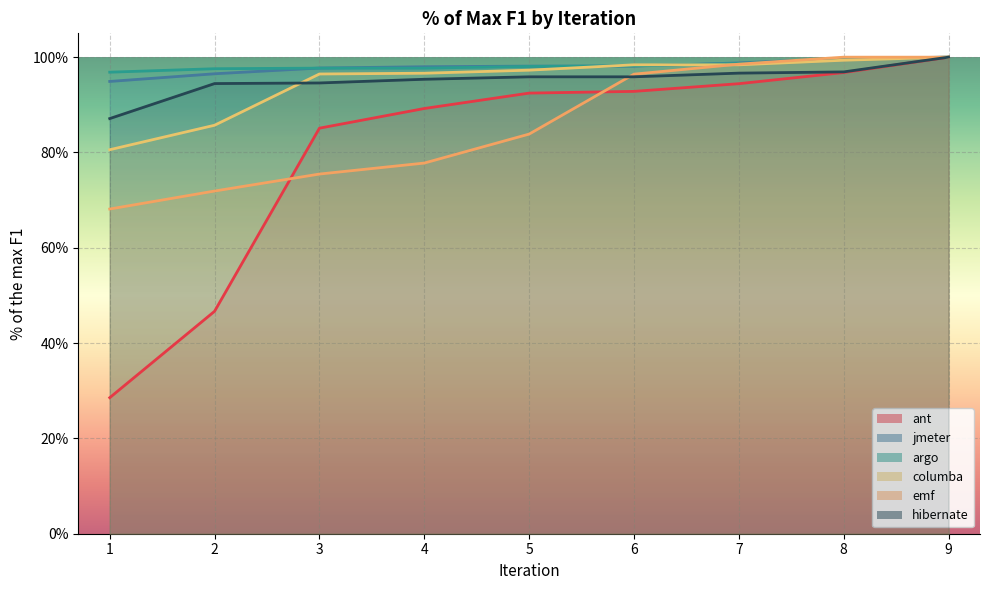

What is the sum of all jmeter values?

8.8